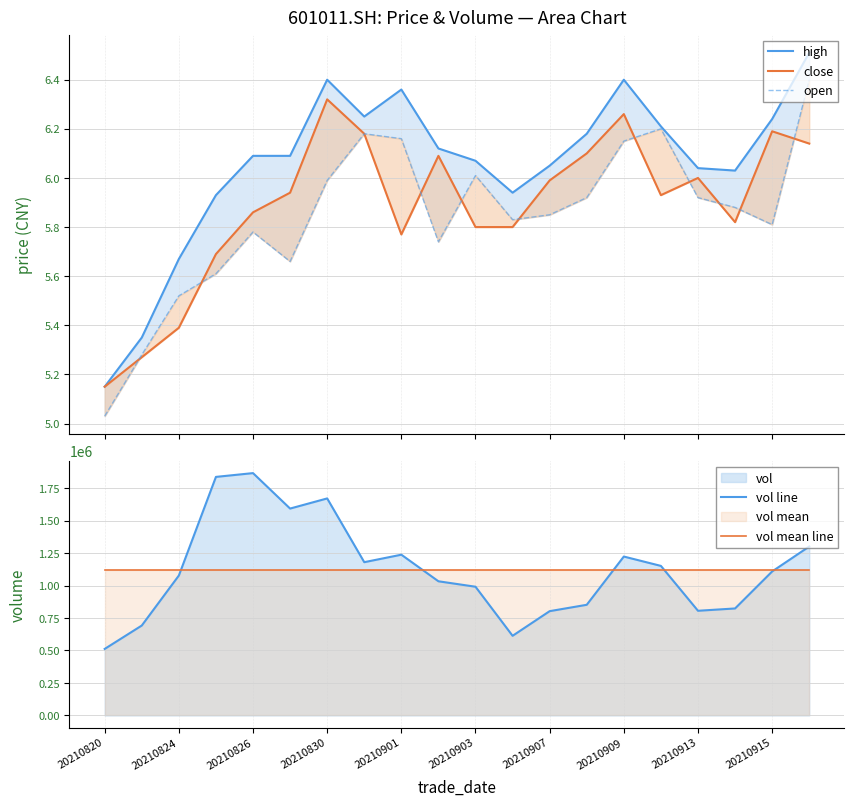

True or false: open and vol mean line intersect in this chart.

False